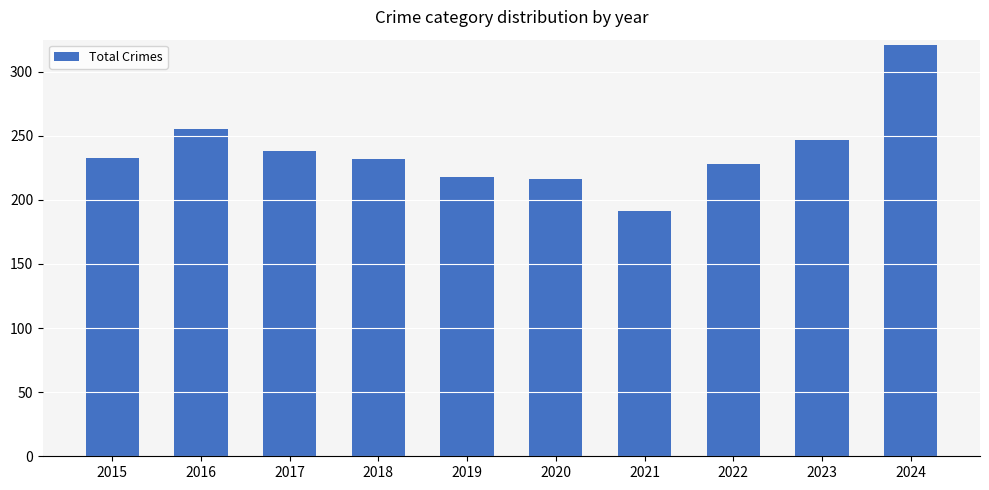

What is the change in value from 2015 to 2018?

-1